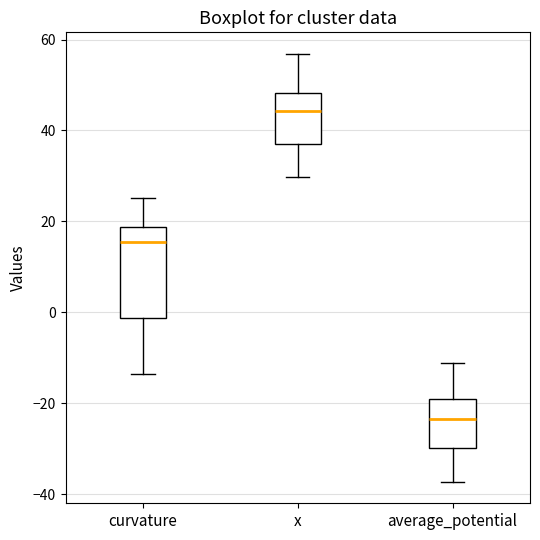

Comparing the boxes themselves (not the whiskers), which one is the tallest?

curvature